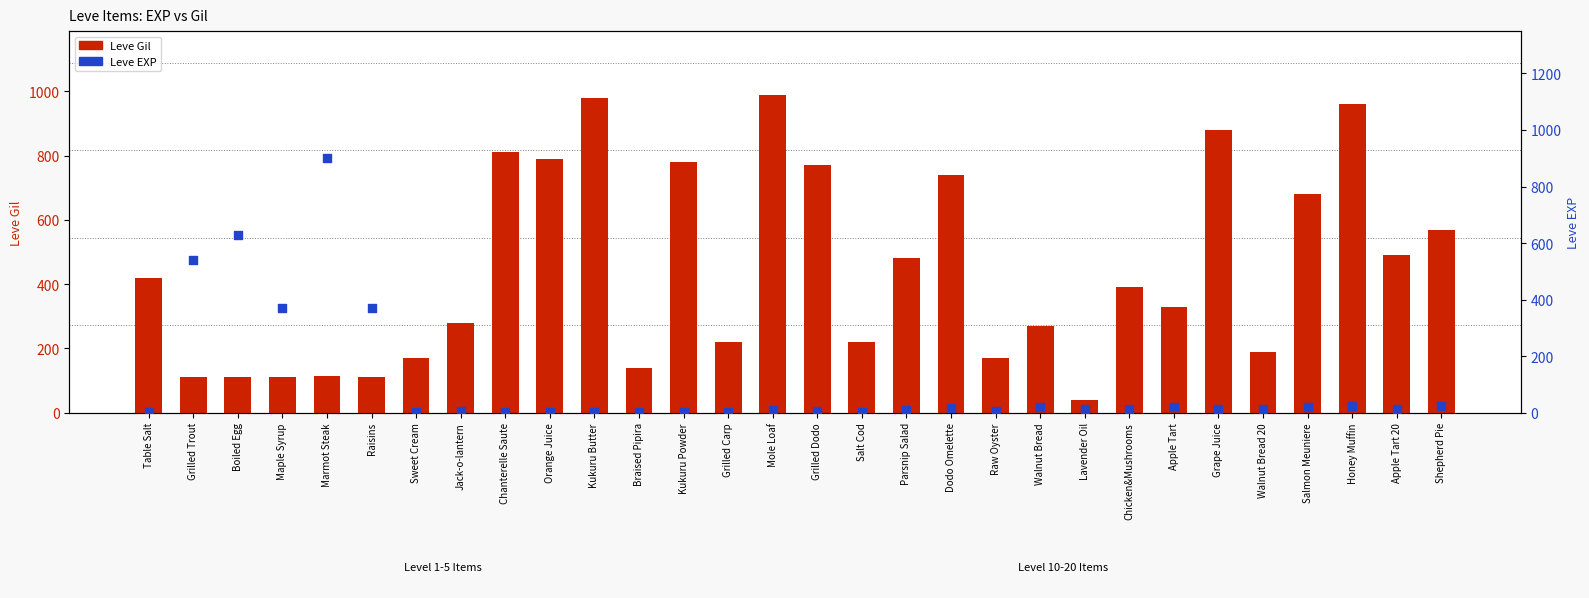

At how many categories does at least one series exceed 946?

3